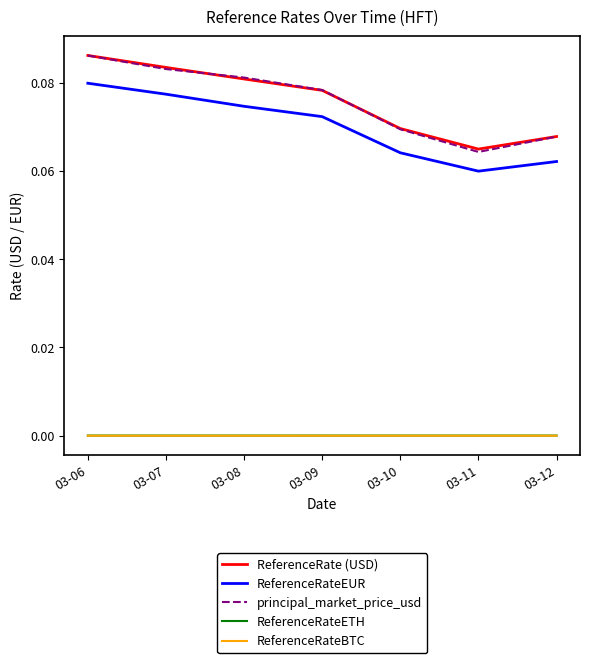

The value of principal_market_price_usd at 03-12 is 0.0. True or false?

False